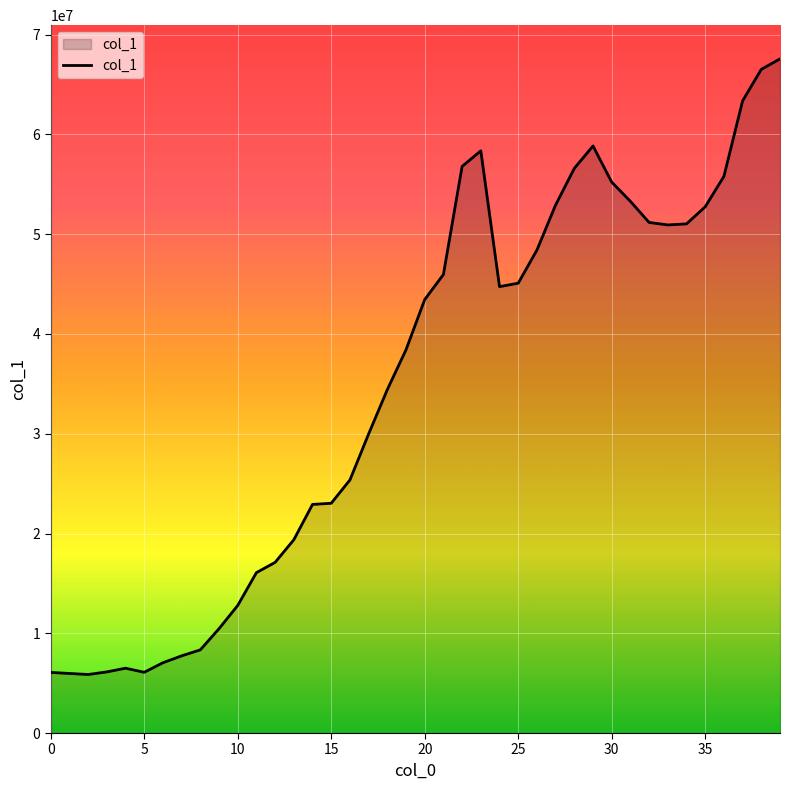

What is the smallest value displayed?

5866162.6